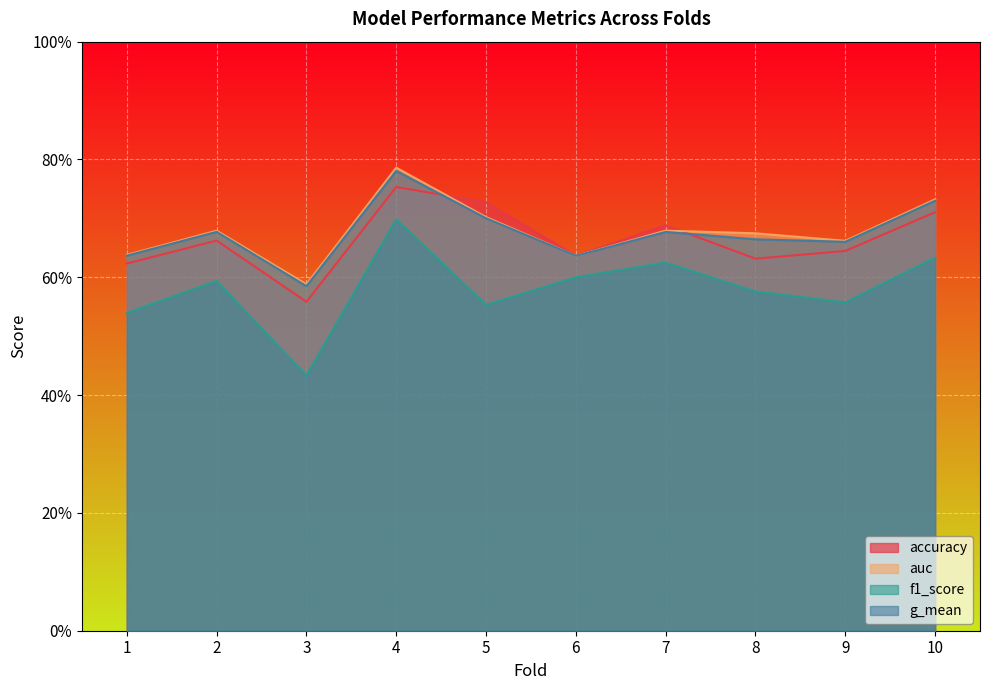

What is the difference between the maximum and minimum values in the accuracy series?

0.2